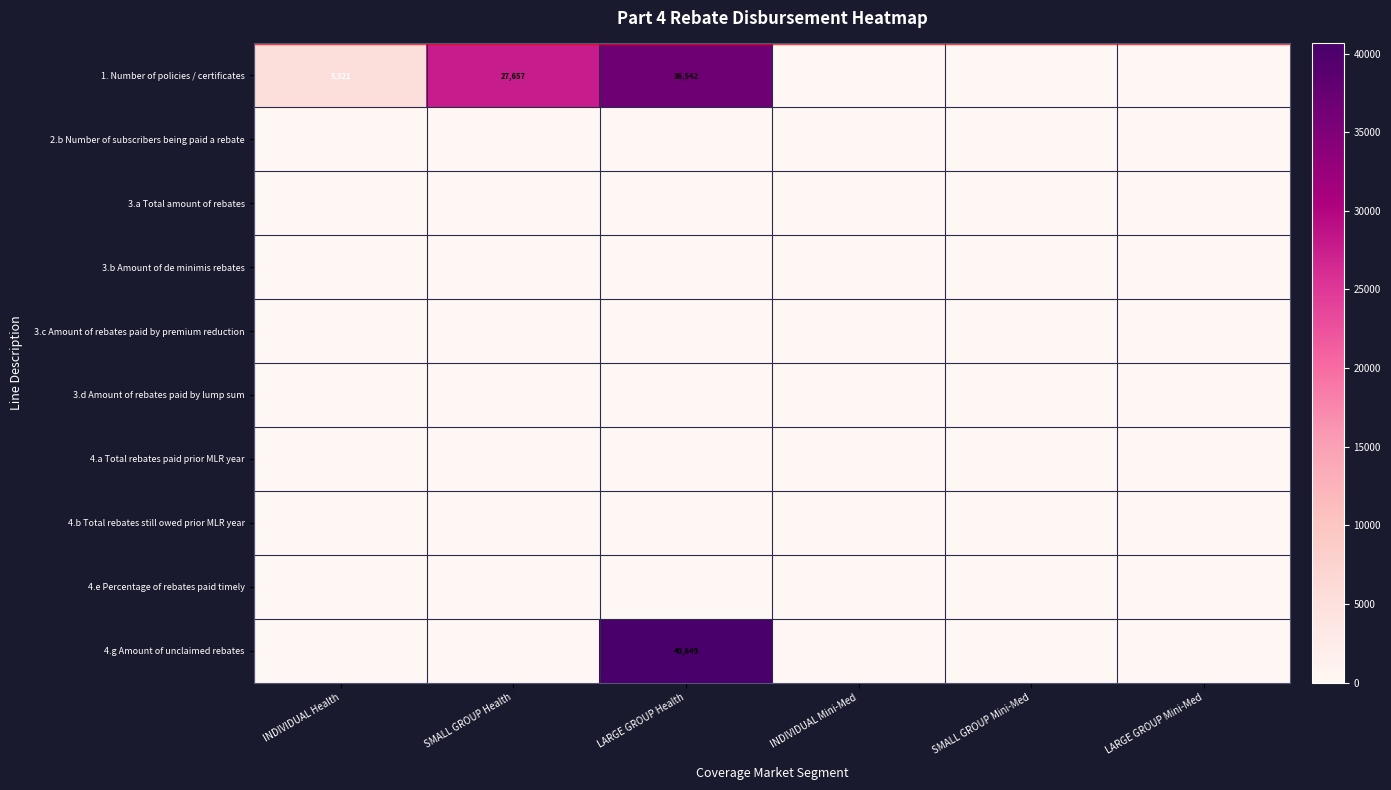

At how many categories does at least one series exceed 34634?

1